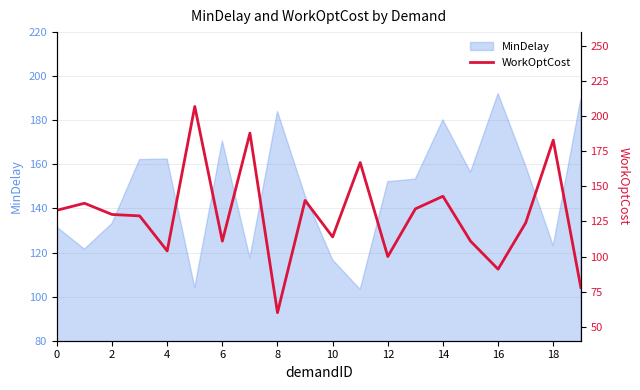

What is the label of the 1st point from the right?

19